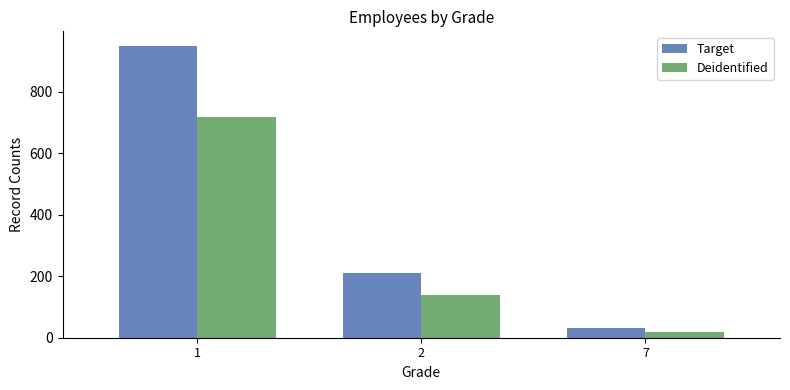

What is the total value across all series at 7?

50